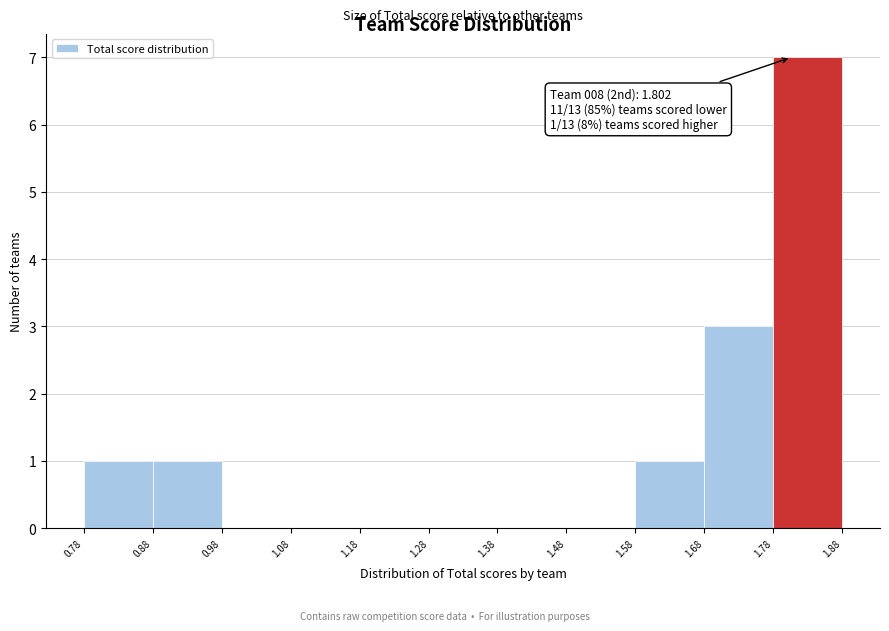

Which range on the x-axis has the tallest bar?

1.78 to 1.88